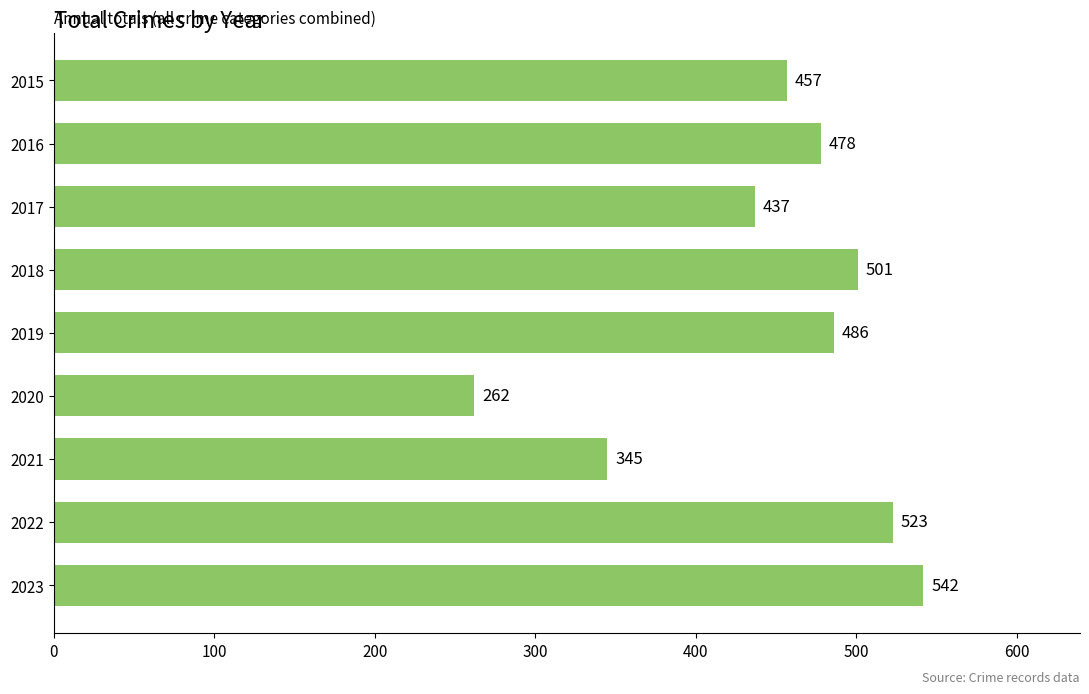

What is the value of the 1st bar from the top?

457